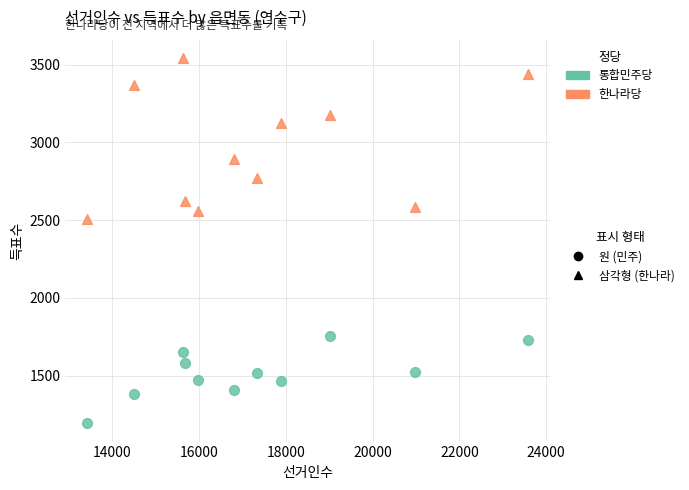

Across all series, what Y value is closest to 2367?

2504